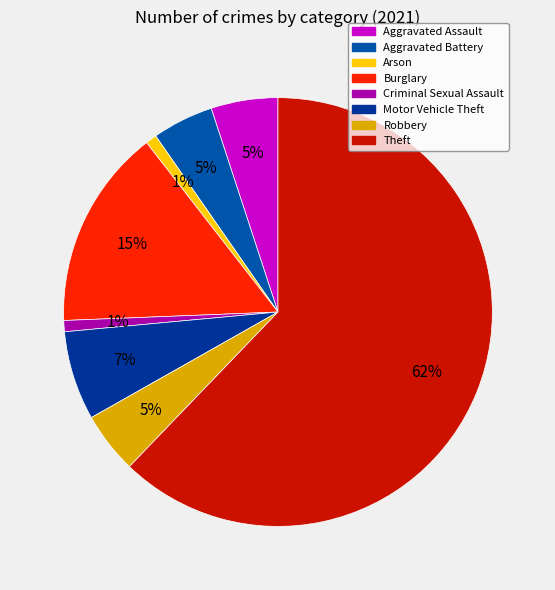

Do Burglary and Motor Vehicle Theft together represent more than half of the pie?

No